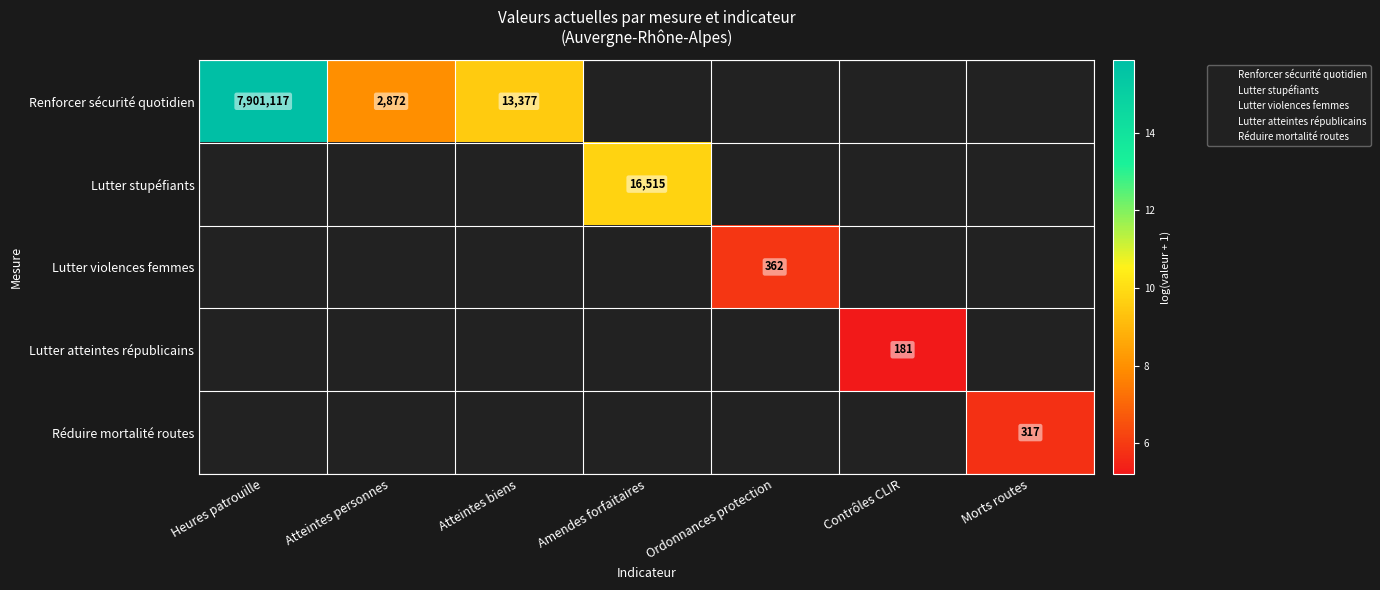

At which label is Renforcer sécurité quotidien closest to 11?

Atteintes biens